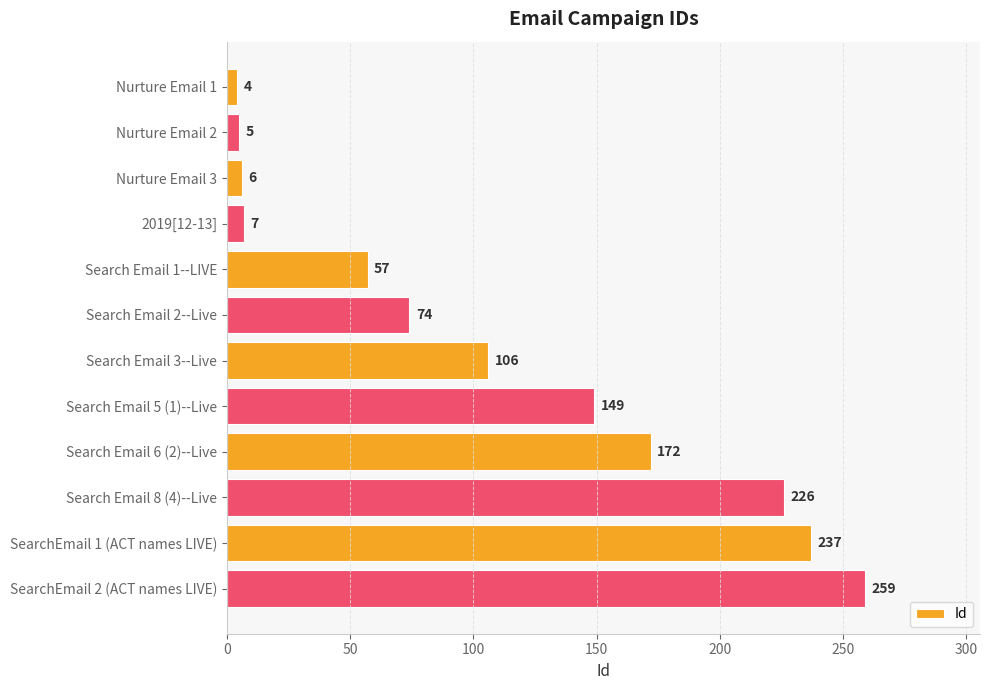

Reading bottom to top, what are all the values shown in this chart?

259	237	226	172	149	106	74	57	7	6	5	4